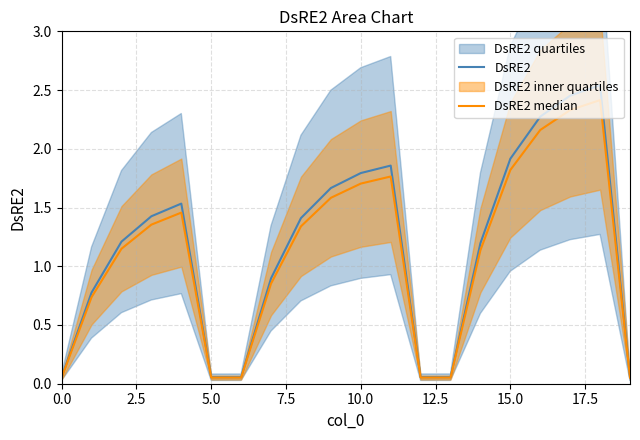

True or false: DsRE2 has a value of 3.2 at 15.0.

False